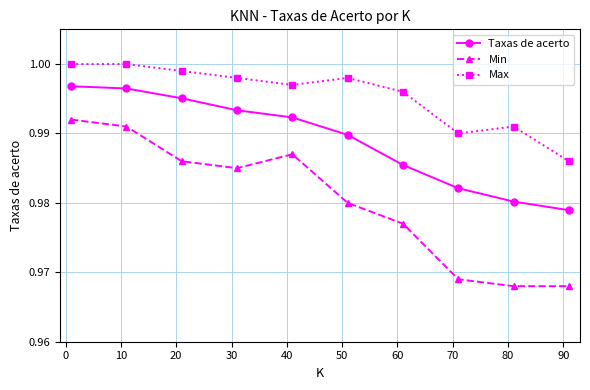

True or false: Max and Taxas de acerto intersect in this chart.

False